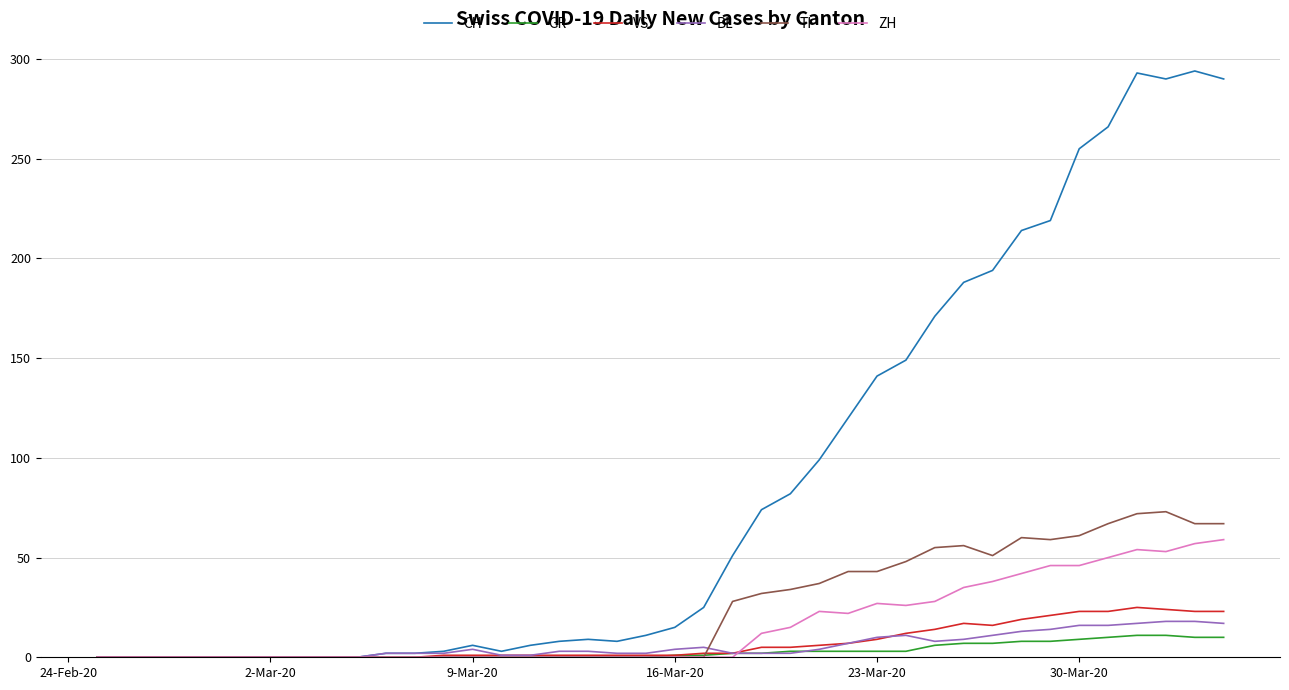

Which series has the largest range (max minus min)?

CH